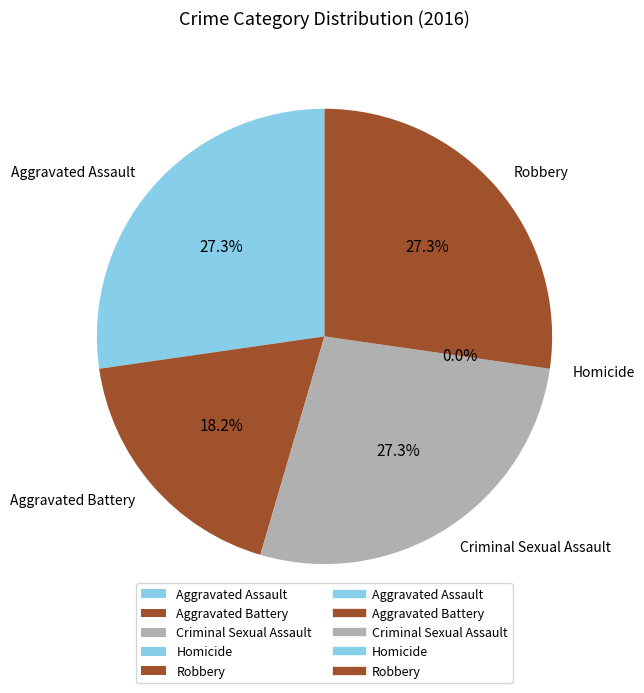

What portion of the pie excludes Aggravated Battery?

81.8%